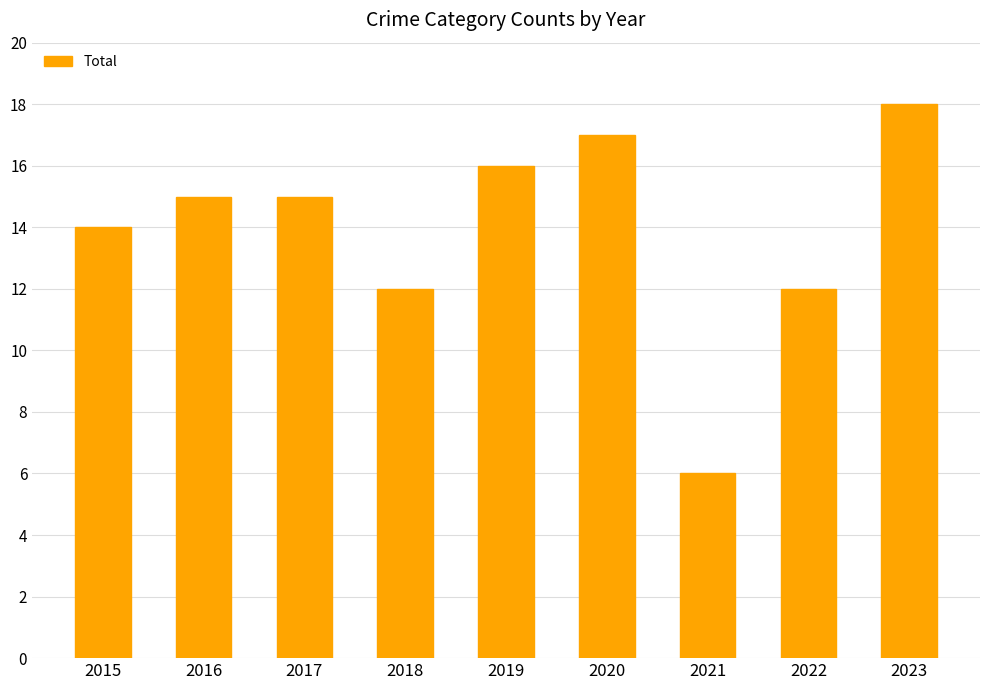

What is the difference between the second highest and second lowest values?

5